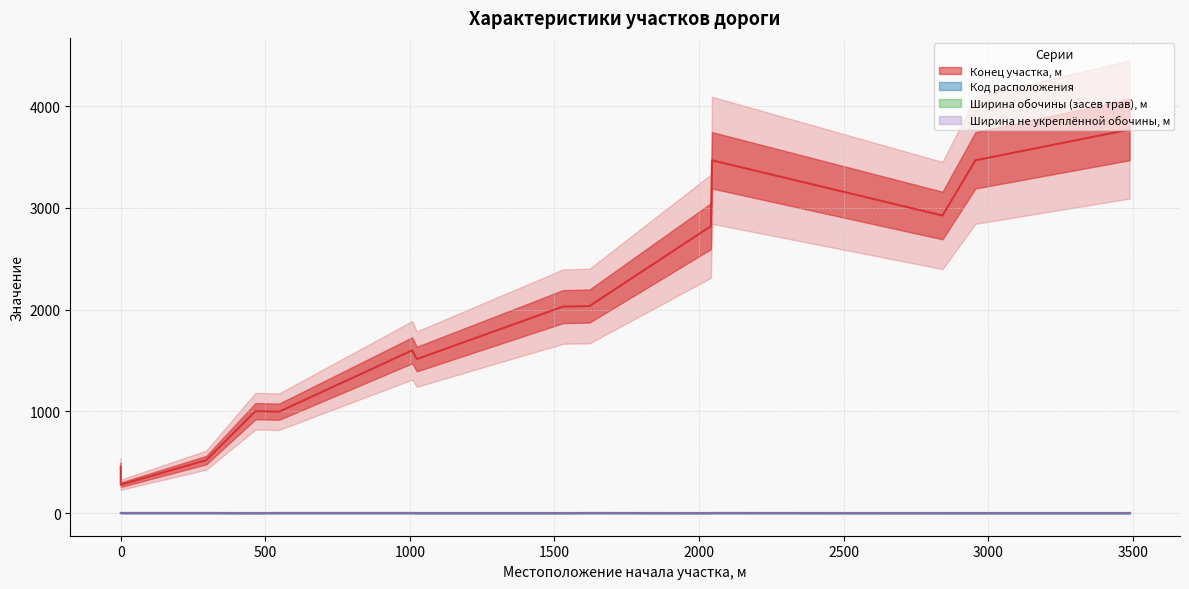

Reading left to right, transcribe all the data shown in this chart.

Конец участка, м: 456	280	522	1003	998	1601	1515	2031	2036	2821	3469	2926	3469	3771	3771
Код расположения: 1	2	2	1	2	2	1	1	2	1	2	1	1	1	2